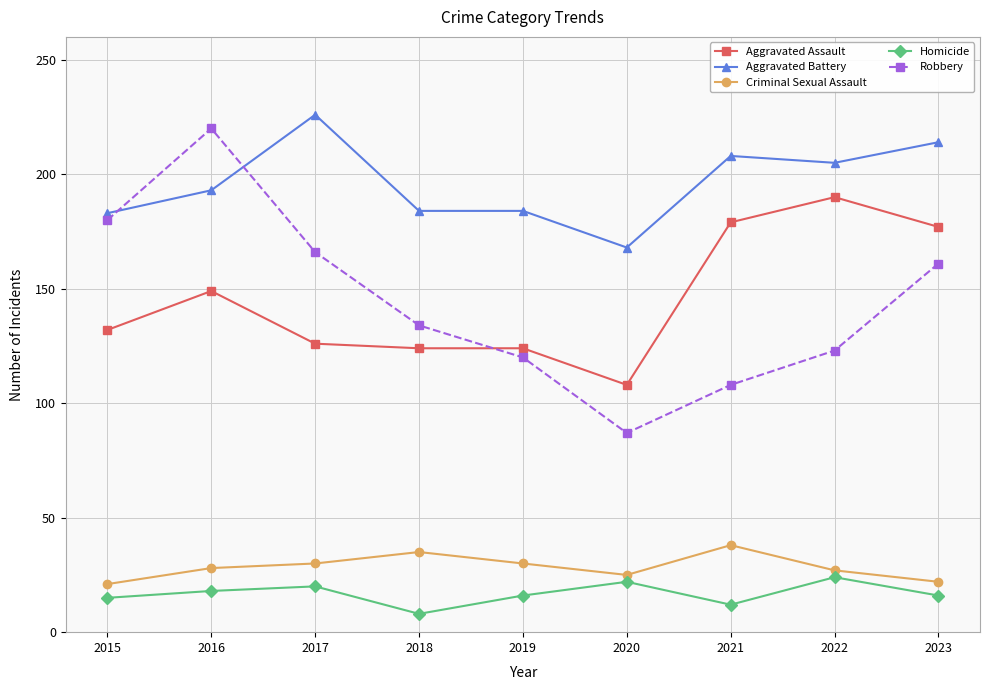

Is it true that Aggravated Battery equals 360 at 2023?

False